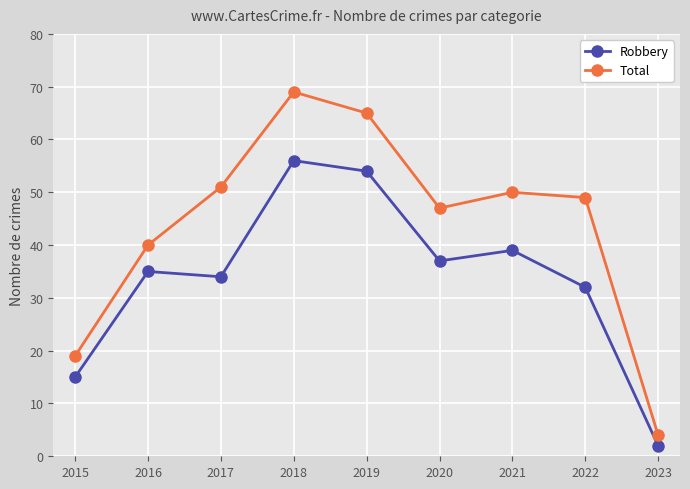

True or false: Total and Robbery intersect in this chart.

False